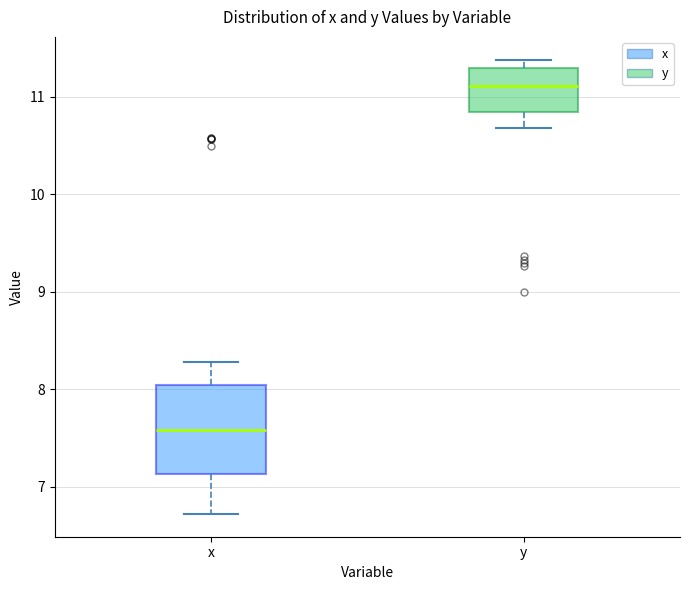

Which box is the tallest, from its lower edge to its upper edge?

x